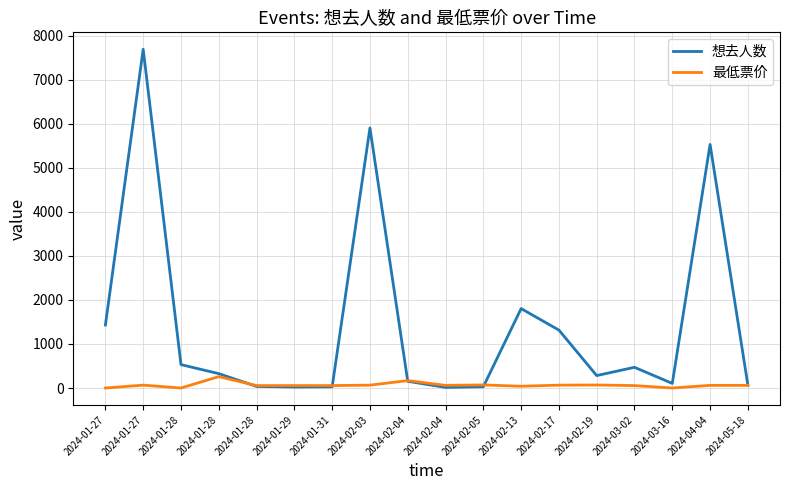

How many interior local valleys does the 想去人数 series have?

4